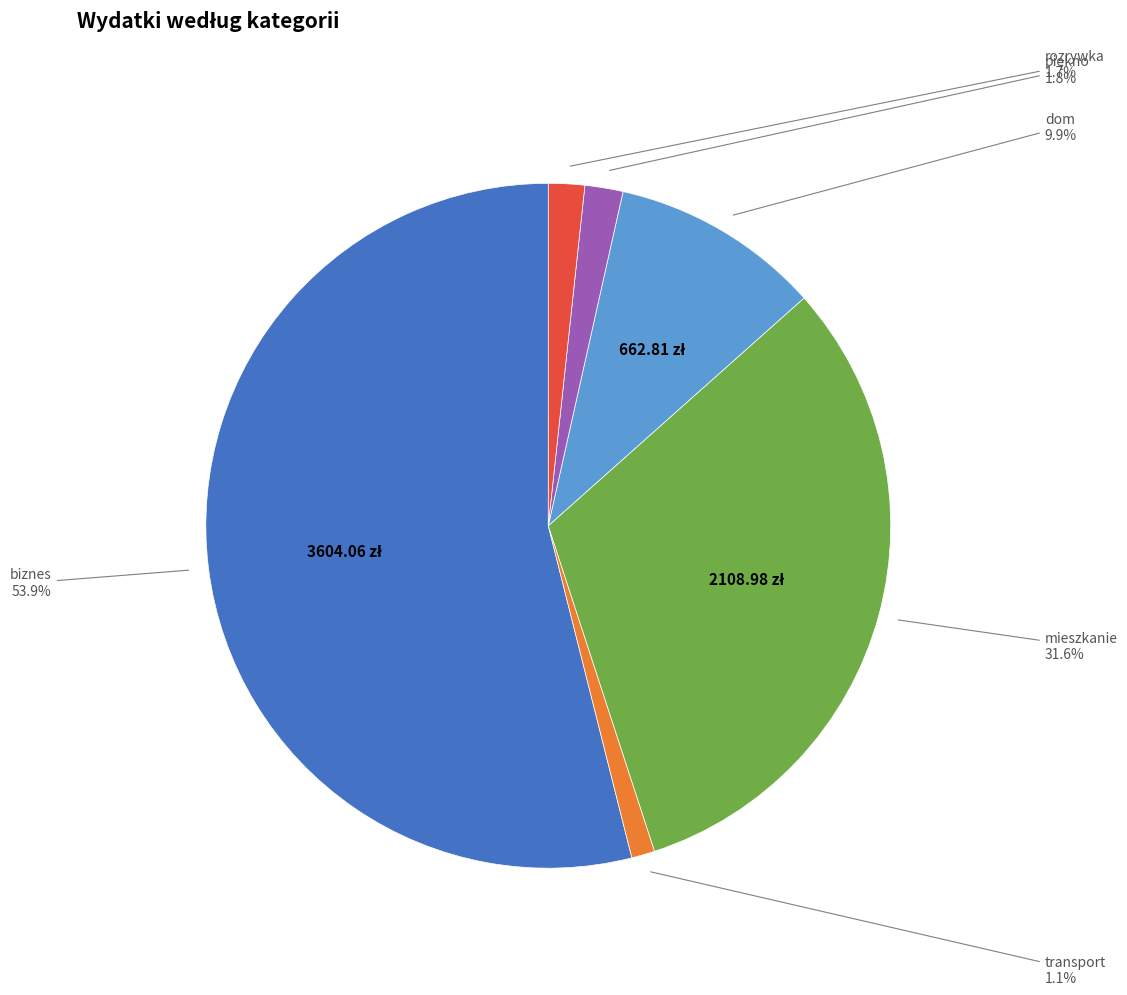

The biznes slice represents 54% of the pie. True or false?

True